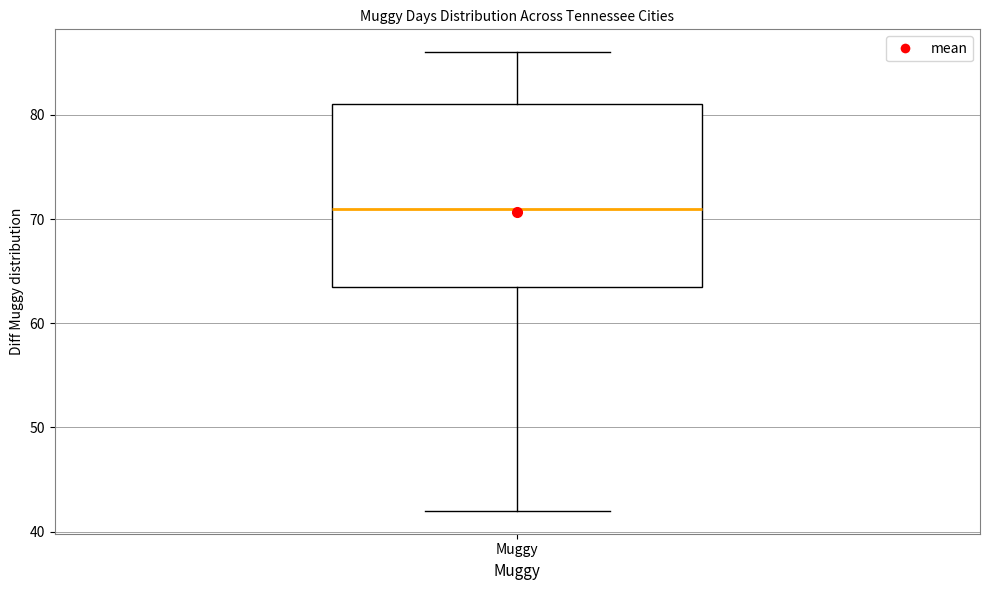

Read this box plot against the y-axis: the position of the median line, the range covered by the box, and the ends of both whiskers. The values are not printed on the chart, so give them approximately, as read against the axis.

median 71, box 64 to 81, whiskers 42 to 86